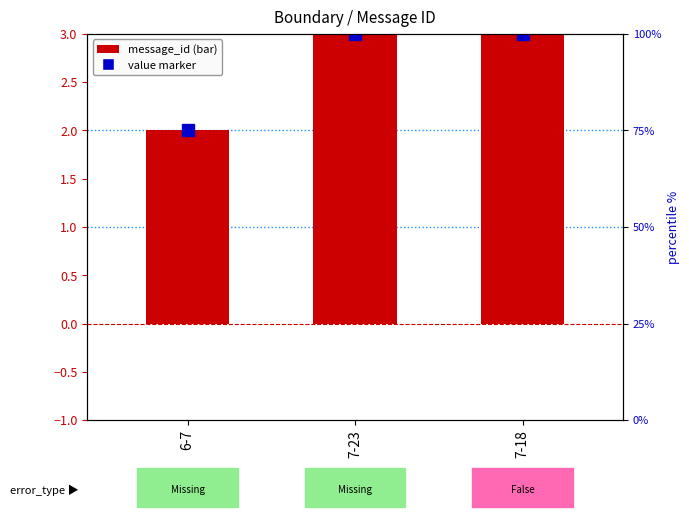

Is it true that the value at 6-7 is 3?

False